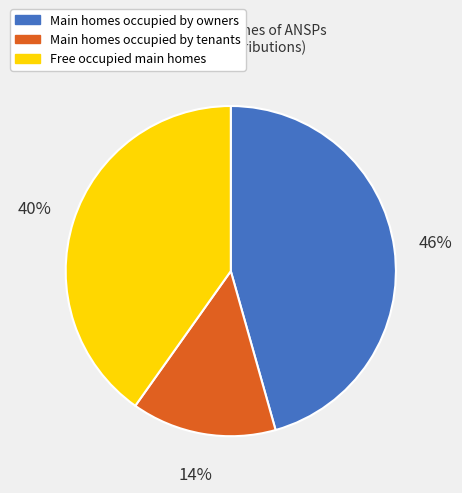

Is there any slice that represents more than half of the pie?

No